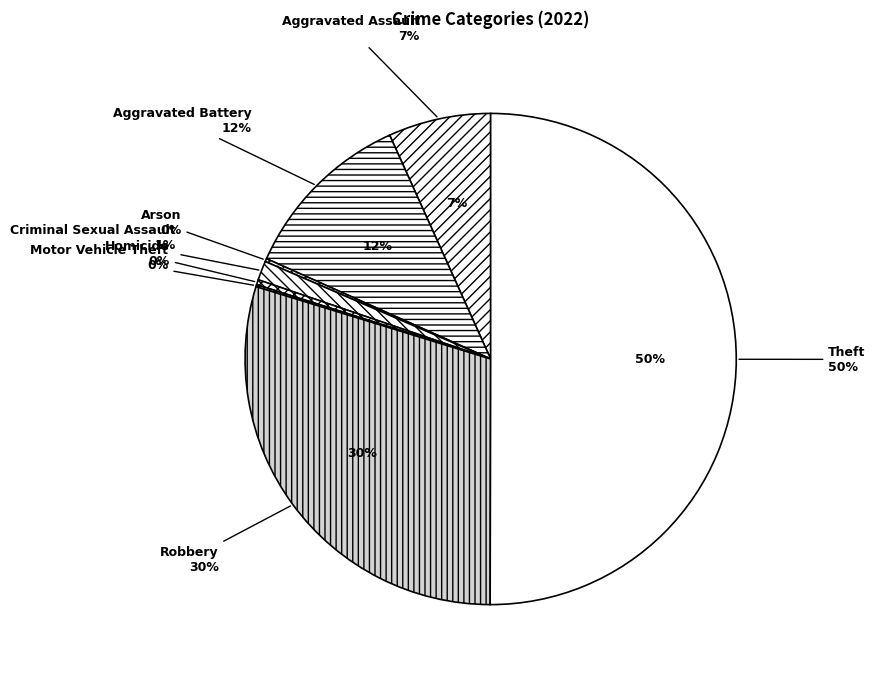

Is there any slice that represents more than half of the pie?

Yes